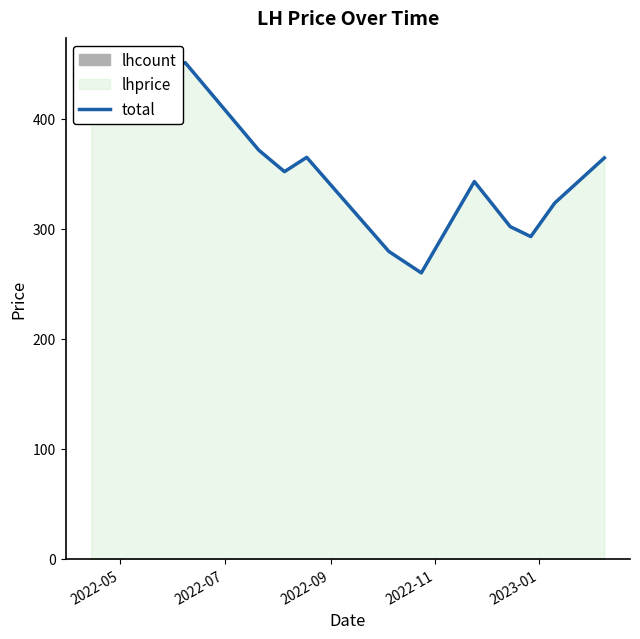

Between 2022-07 and 2023-01, which is larger?

2022-07